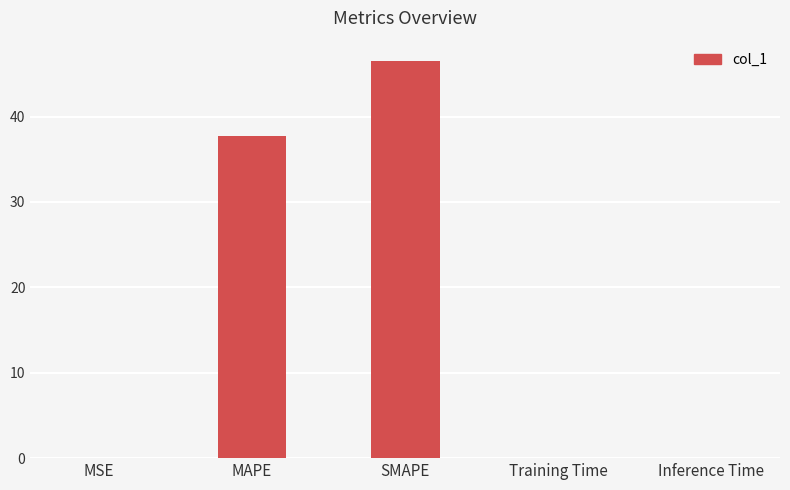

Is it true that the value at MAPE is 18.5?

False